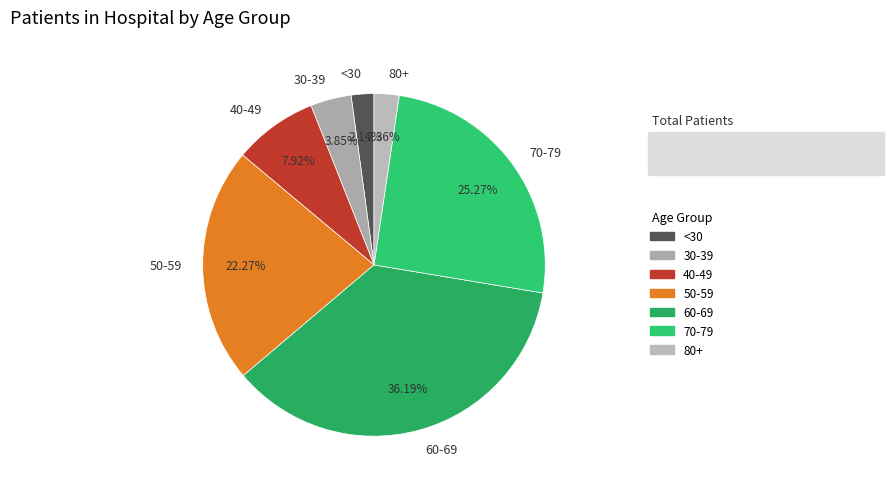

Between 60-69 and 80+, which is larger?

60-69